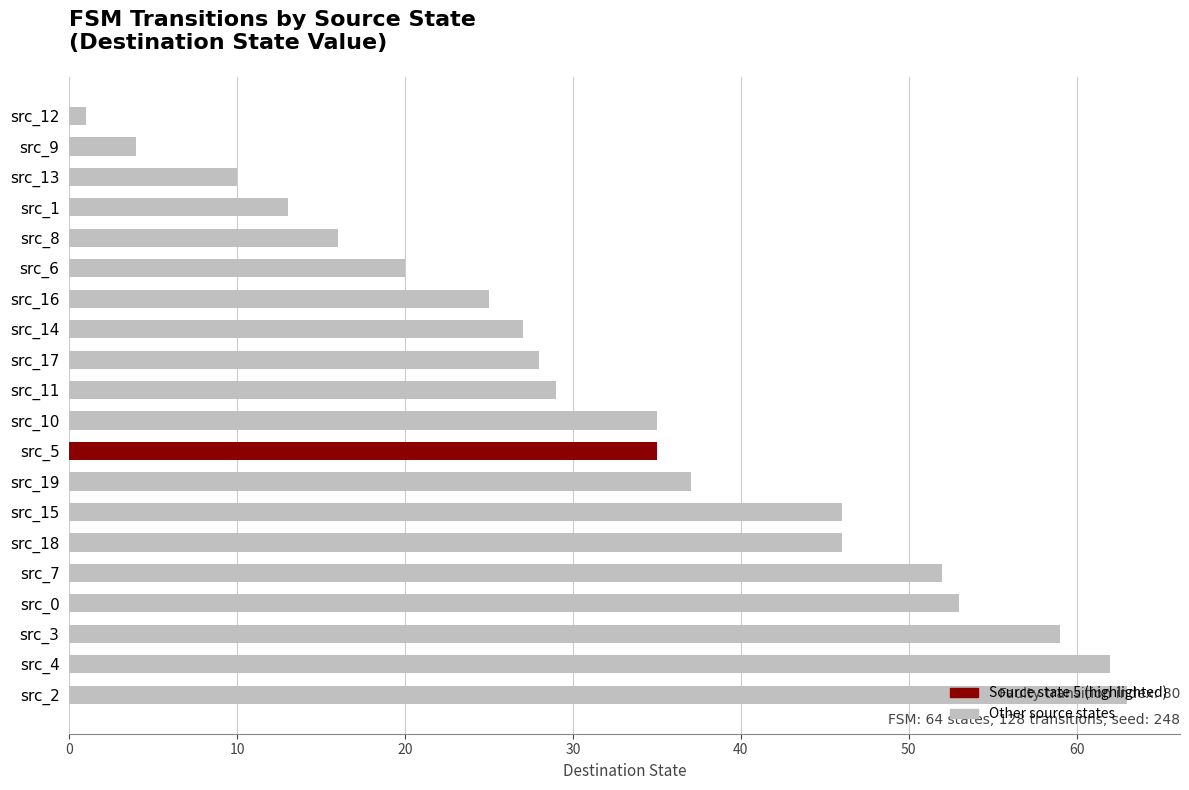

The chart shows a value of 37 at src_19. True or false?

True